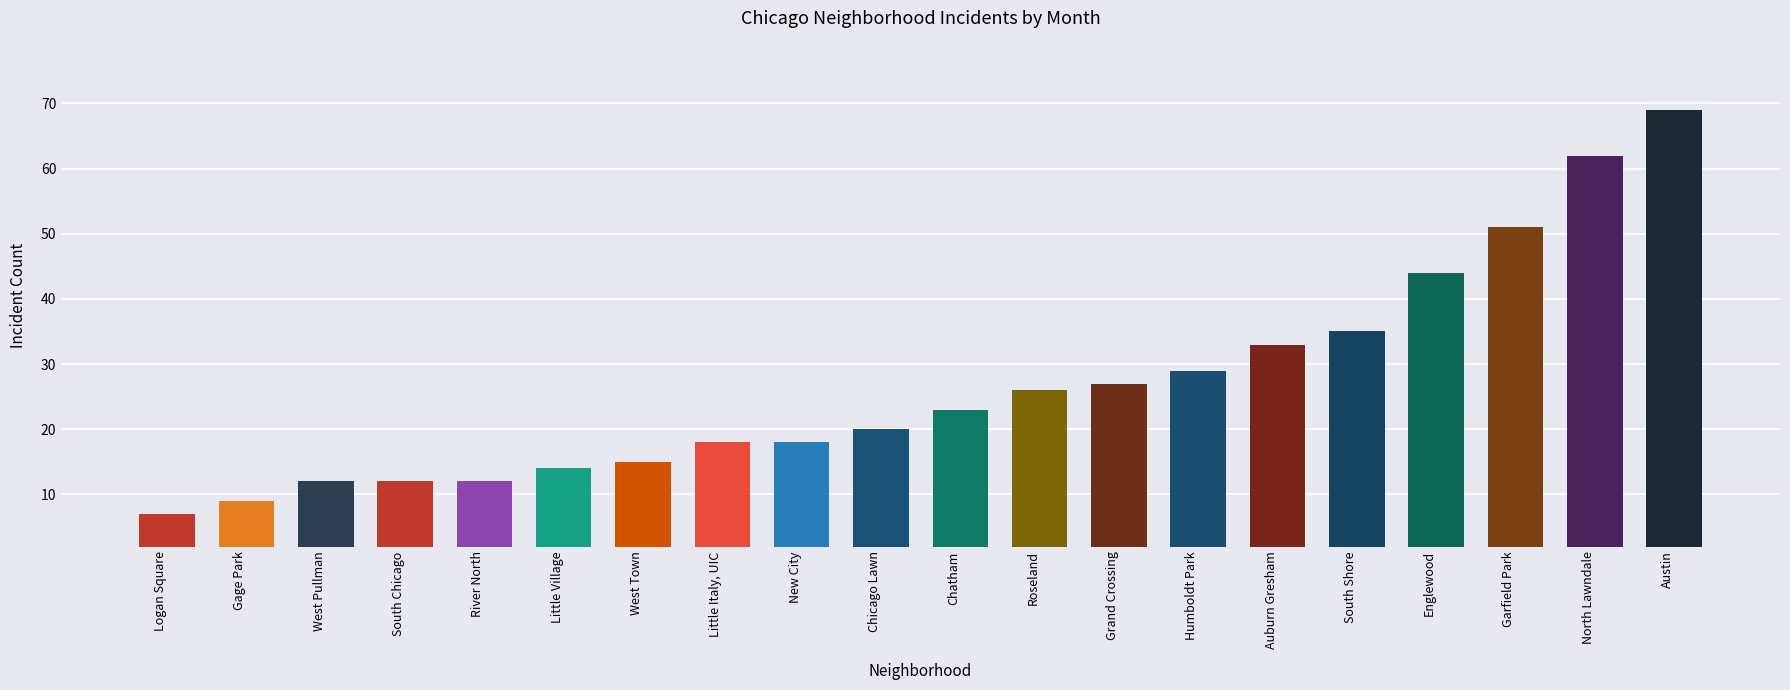

What is the sum of all values?

536